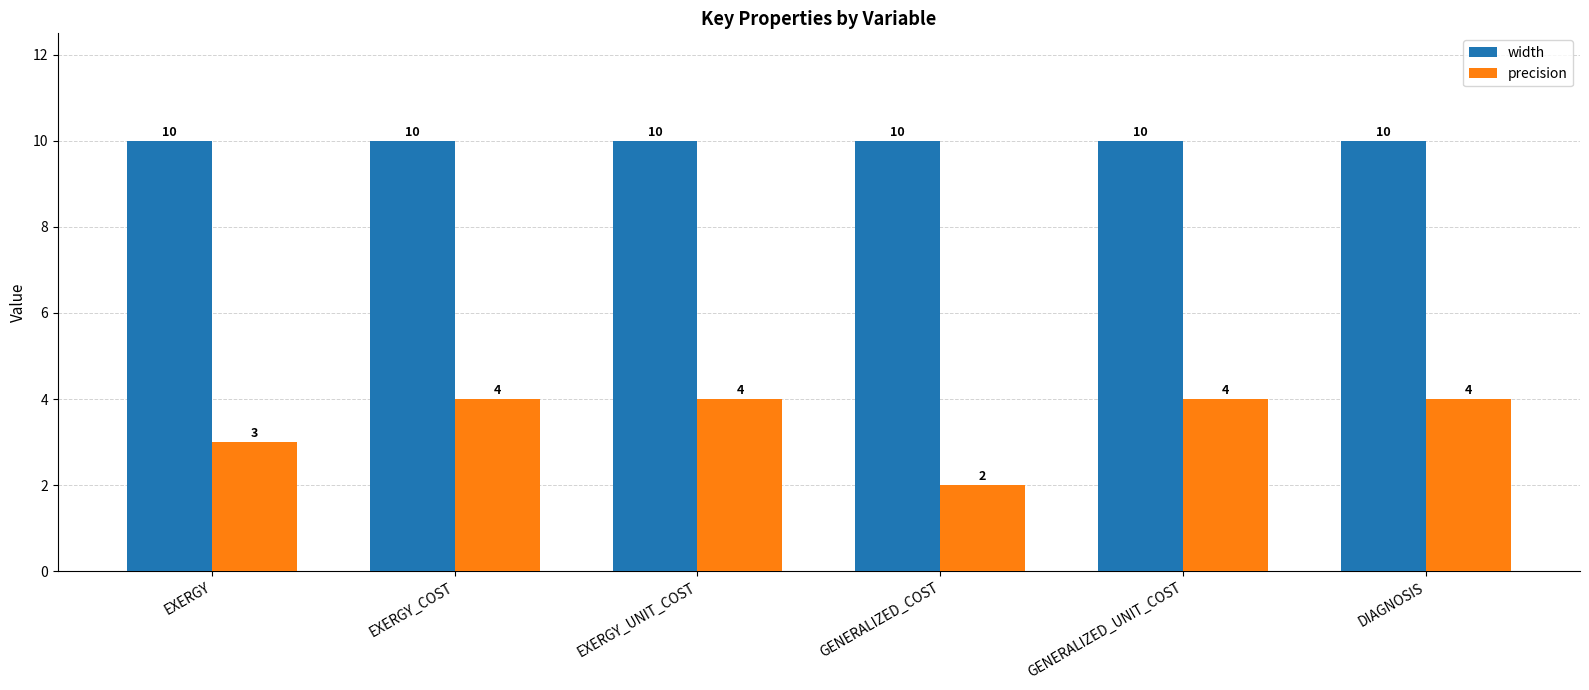

What is the label of the 1st bar from the right?

DIAGNOSIS